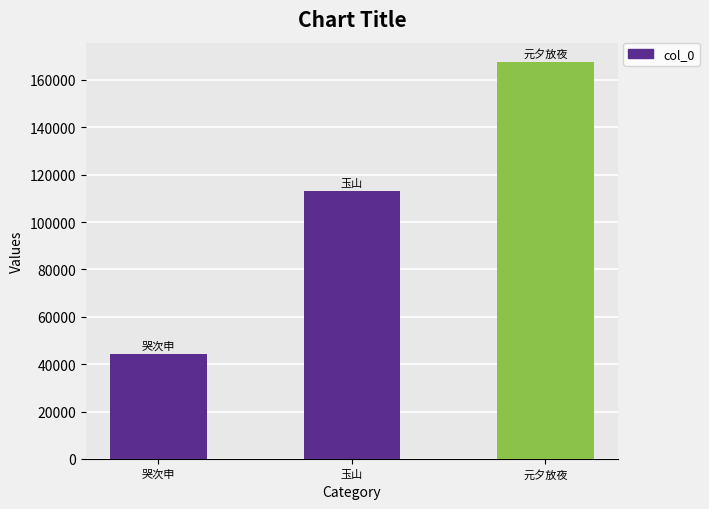

What is the ratio of the value at 哭次申 to the value at 元夕放夜?

0.3